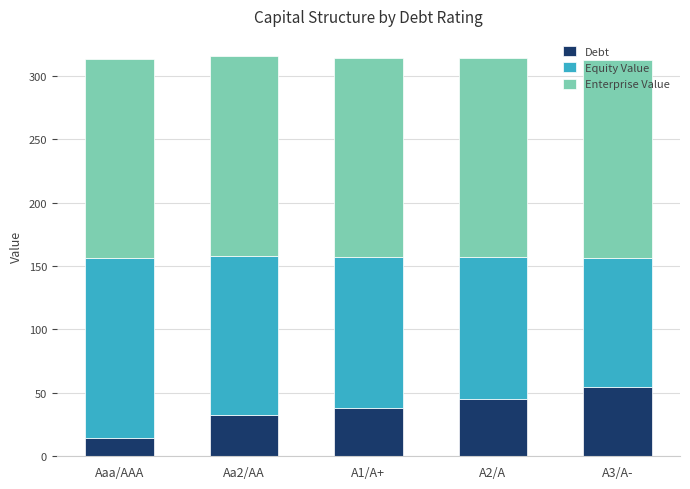

What value does the Debt series have at A2/A?

44.9